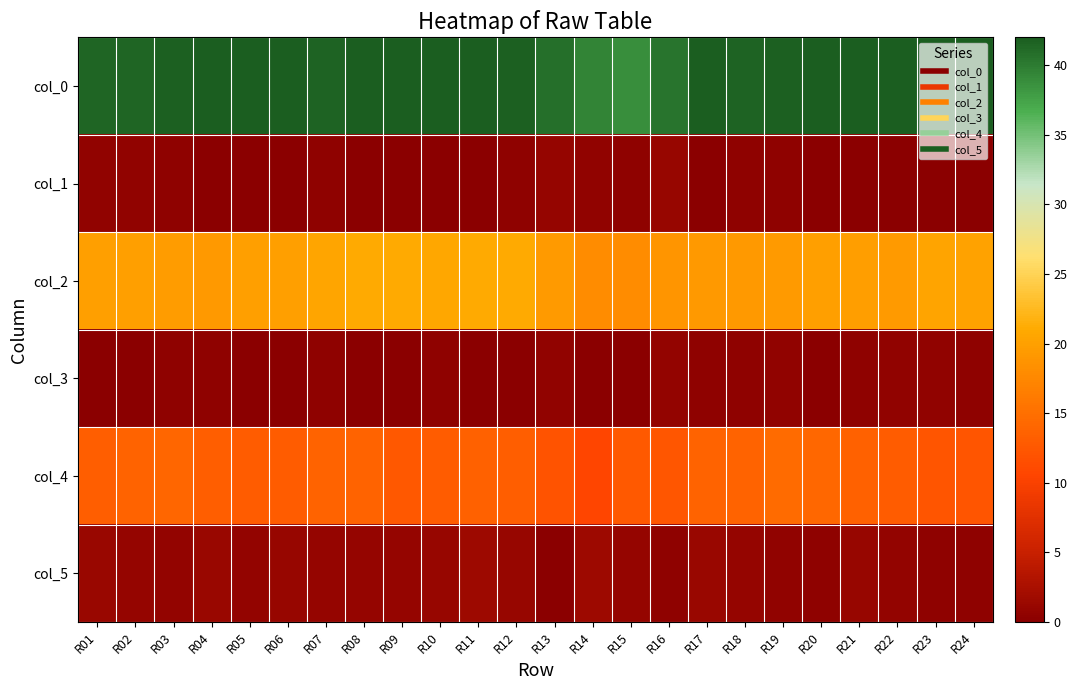

Which has a higher value, R16 or R08?

R08